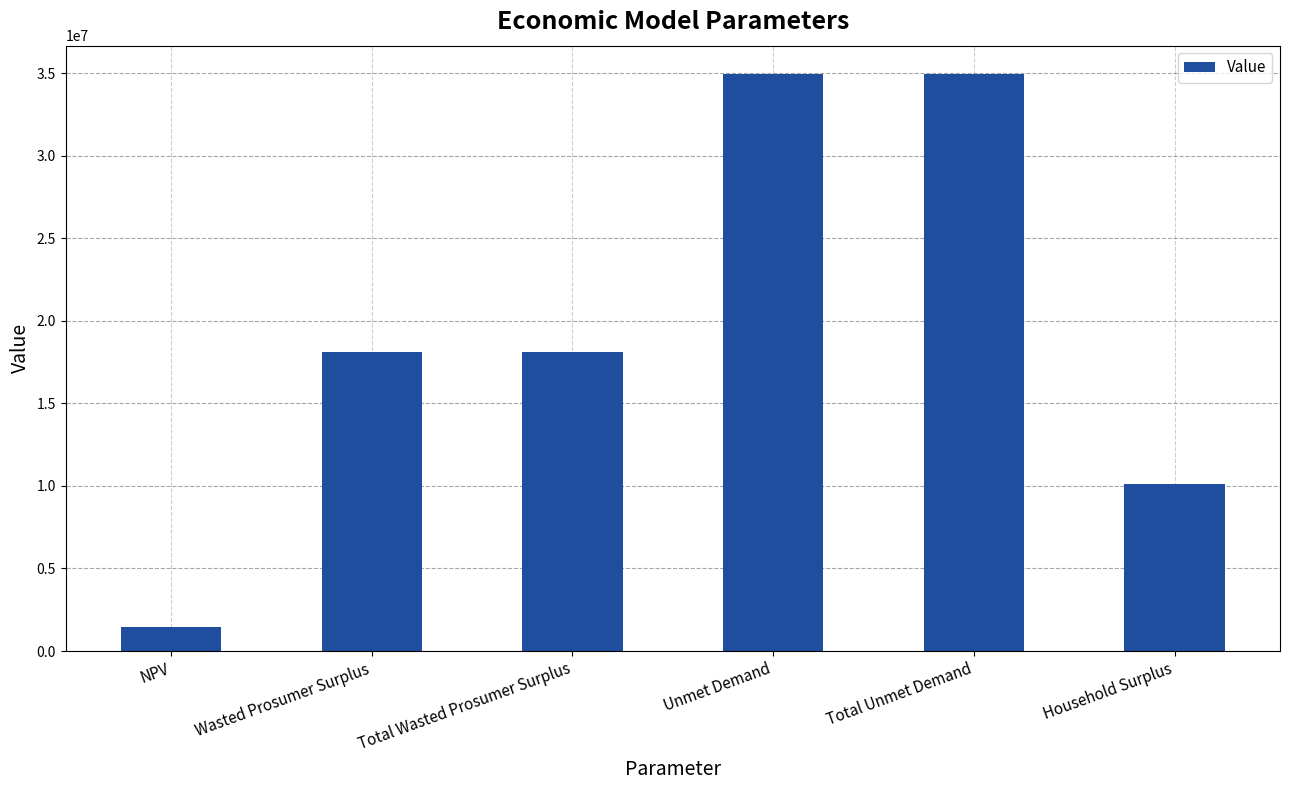

What is the label of the 5th bar from the right?

Wasted Prosumer Surplus